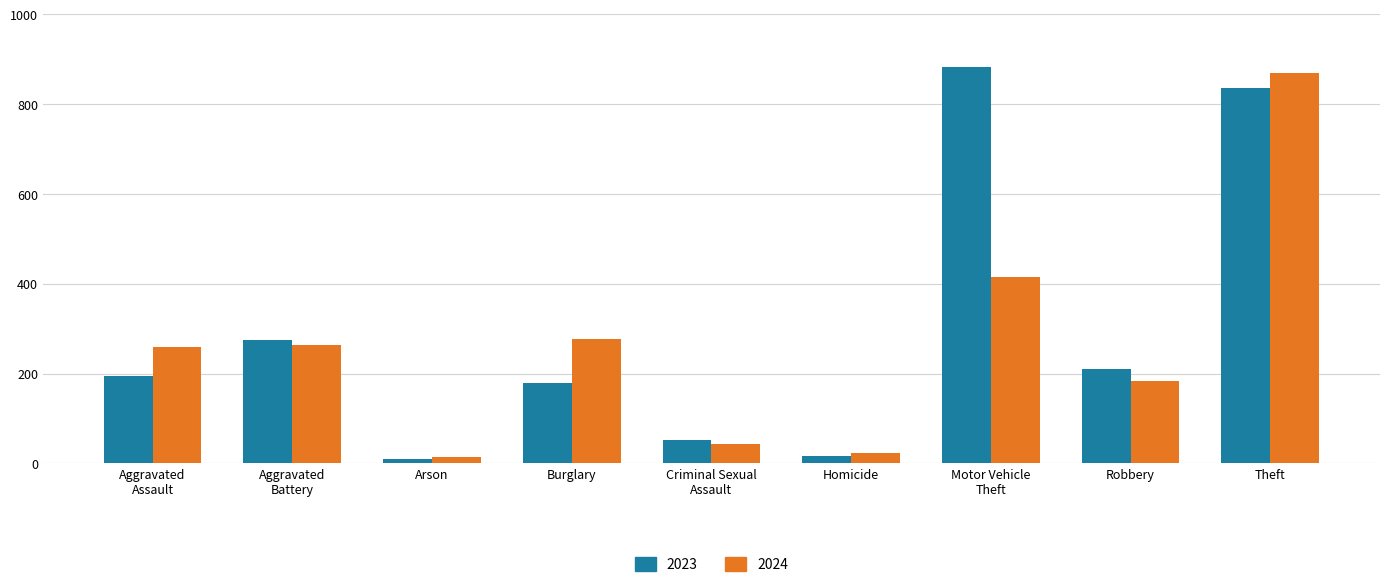

What is the label of the 9th bar from the right?

Aggravated
Assault